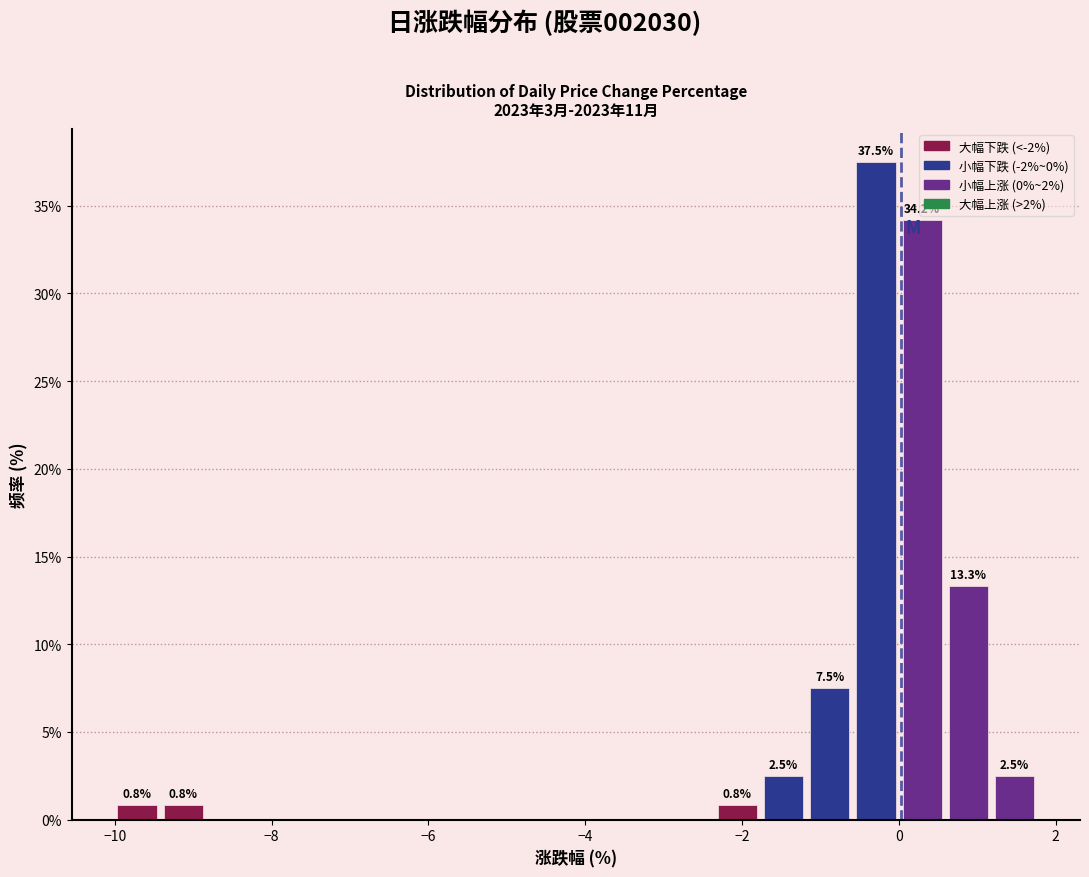

Read against the x-axis, roughly where is the centre of the tallest bar?

-0.2